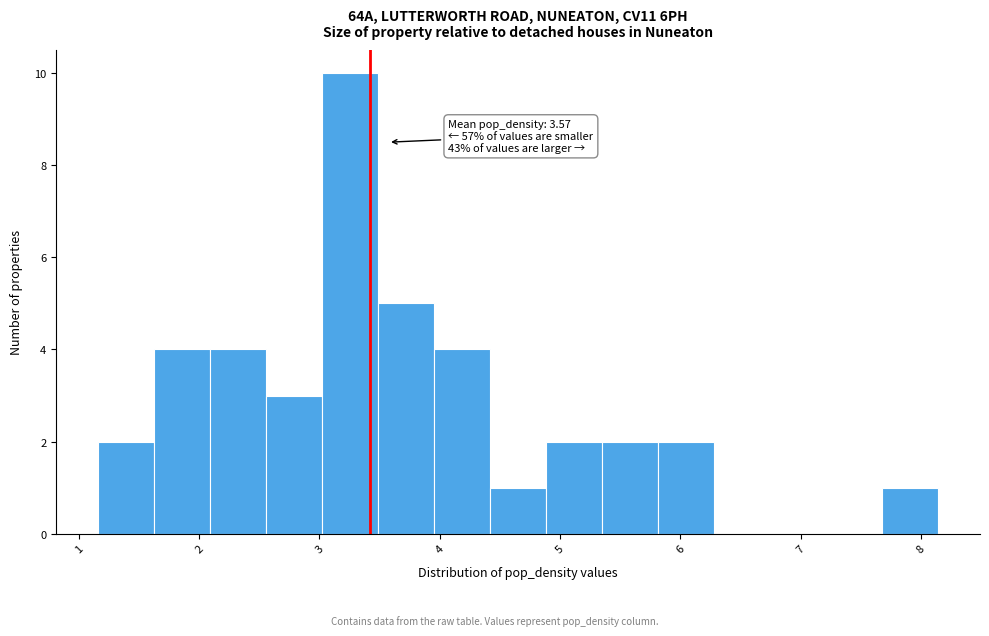

Over which range of the x-axis is the bar tallest?

3.0 to 3.5